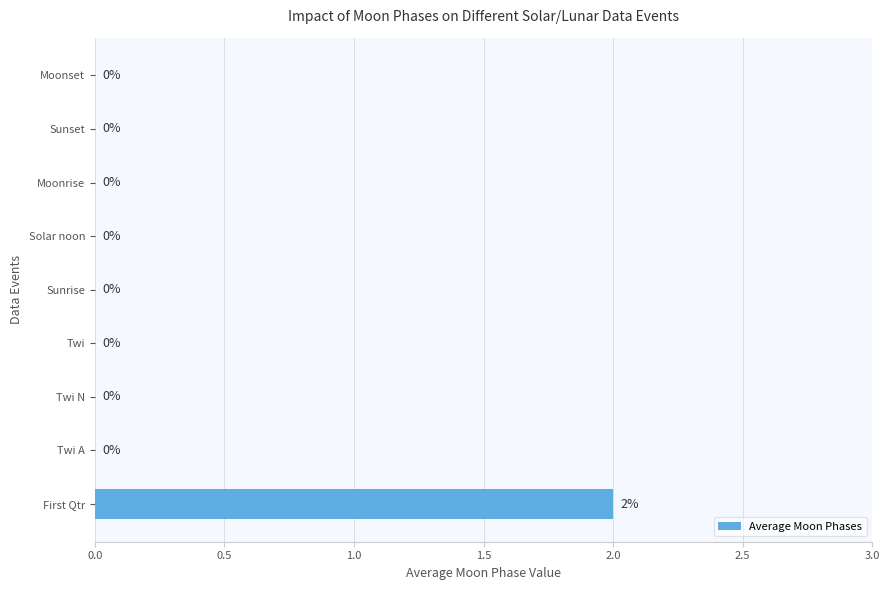

Which category has the highest value across all series?

First Qtr